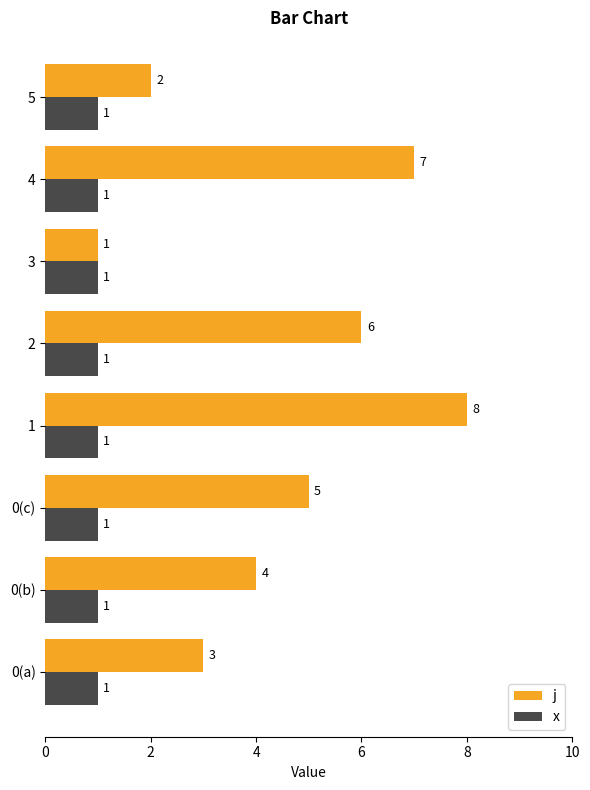

List the series in order of their peak value, highest first.

j, x